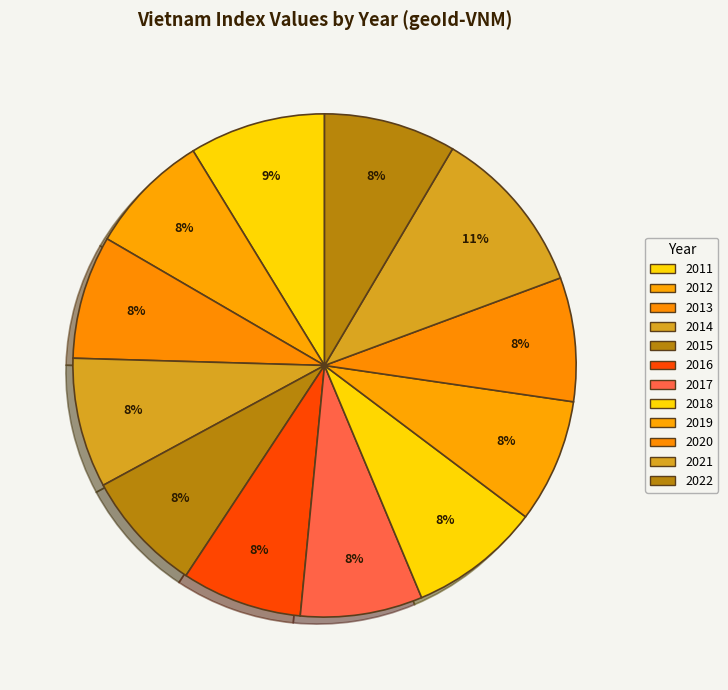

Count the number of slices in the pie.

12